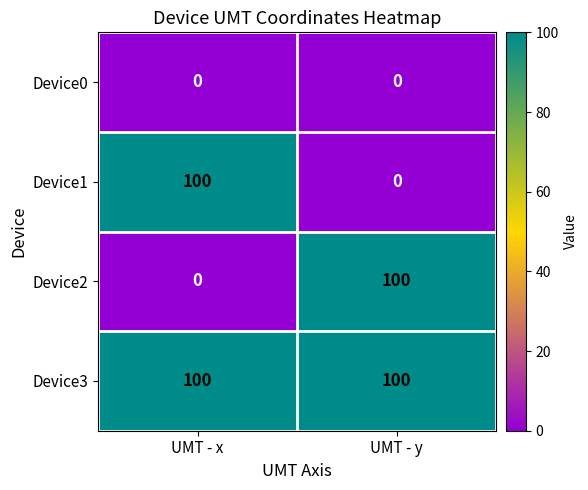

What is the average value of the Device3 series?

100